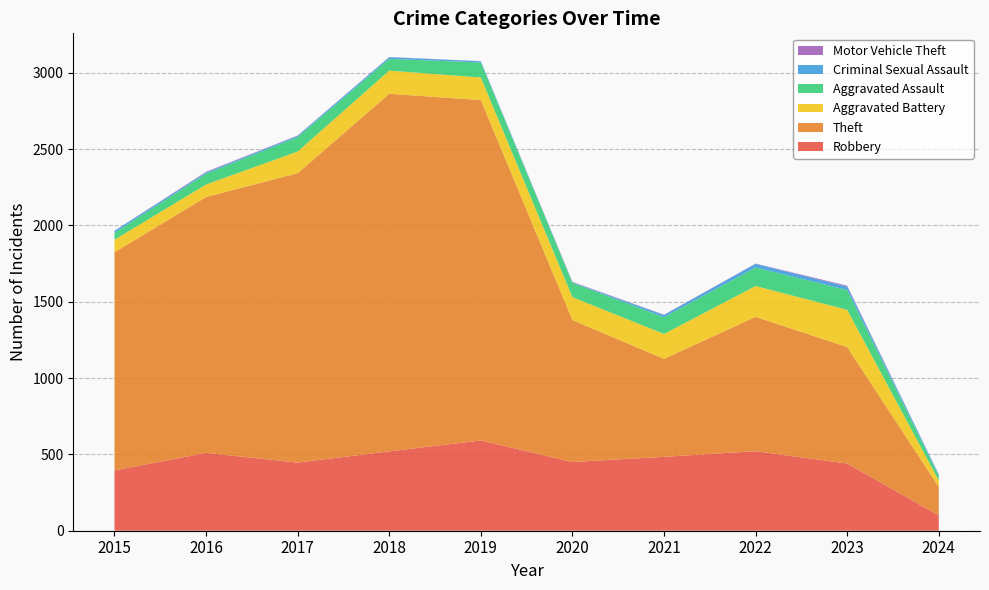

Reading right to left, list all the values displayed in this chart.

Robbery: 100	440	521	484	450	591	520	446	510	395
Theft: 187	763	880	642	930	2230	2342	1896	1676	1429
Aggravated Battery: 42	244	202	163	150	148	152	142	82	82
Aggravated Assault: 30	130	121	110	94	98	77	95	71	46
Criminal Sexual Assault: 9	22	24	14	3	8	11	8	8	12
Motor Vehicle Theft: 1	6	2	2	3	1	1	2	4	1